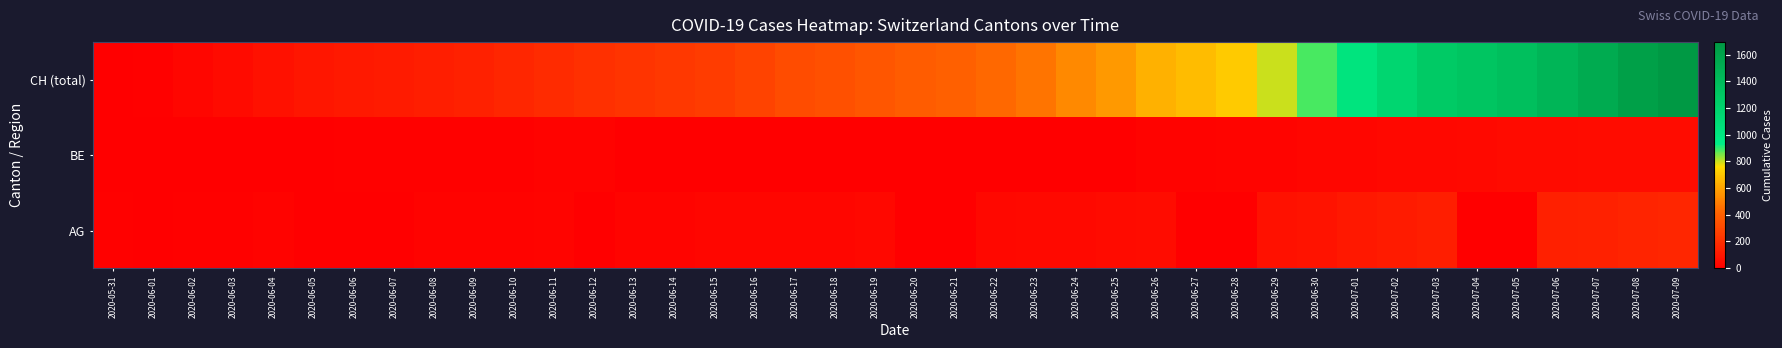

Reading left to right, what are all the values shown in this chart?

CH (total): 2020-05-31=0	2020-06-01=12	2020-06-02=33	2020-06-03=50	2020-06-04=74	2020-06-05=95	2020-06-06=107	2020-06-07=114	2020-06-08=132	2020-06-09=142	2020-06-10=160	2020-06-11=180	2020-06-12=205	2020-06-13=219	2020-06-14=235	2020-06-15=257	2020-06-16=284	2020-06-17=320	2020-06-18=331	2020-06-19=362	2020-06-20=387	2020-06-21=402	2020-06-22=436	2020-06-23=468	2020-06-24=526	2020-06-25=570	2020-06-26=641	2020-06-27=674	2020-06-28=709	2020-06-29=800	2020-06-30=886	2020-07-01=1024	2020-07-02=1169	2020-07-03=1280	2020-07-04=1323	2020-07-05=1375	2020-07-06=1454	2020-07-07=1541	2020-07-08=1630	2020-07-09=1694
BE: 2020-05-31=0	2020-06-01=0	2020-06-02=1	2020-06-03=2	2020-06-04=4	2020-06-05=6	2020-06-06=8	2020-06-07=8	2020-06-08=8	2020-06-09=9	2020-06-10=9	2020-06-11=14	2020-06-12=17	2020-06-13=0	2020-06-14=0	2020-06-15=0	2020-06-16=0	2020-06-17=0	2020-06-18=0	2020-06-19=0	2020-06-20=0	2020-06-21=0	2020-06-22=0	2020-06-23=0	2020-06-24=0	2020-06-25=0	2020-06-26=18	2020-06-27=19	2020-06-28=21	2020-06-29=25	2020-06-30=27	2020-07-01=29	2020-07-02=35	2020-07-03=39	2020-07-04=43	2020-07-05=49	2020-07-06=52	2020-07-07=53	2020-07-08=57	2020-07-09=59
AG: 2020-05-31=9	2020-06-01=0	2020-06-02=12	2020-06-03=12	2020-06-04=15	2020-06-05=0	2020-06-06=0	2020-06-07=0	2020-06-08=17	2020-06-09=19	2020-06-10=19	2020-06-11=21	2020-06-12=0	2020-06-13=25	2020-06-14=26	2020-06-15=28	2020-06-16=29	2020-06-17=30	2020-06-18=30	2020-06-19=34	2020-06-20=0	2020-06-21=0	2020-06-22=38	2020-06-23=40	2020-06-24=40	2020-06-25=47	2020-06-26=53	2020-06-27=0	2020-06-28=0	2020-06-29=73	2020-06-30=81	2020-07-01=102	2020-07-02=115	2020-07-03=128	2020-07-04=0	2020-07-05=0	2020-07-06=137	2020-07-07=144	2020-07-08=153	2020-07-09=160